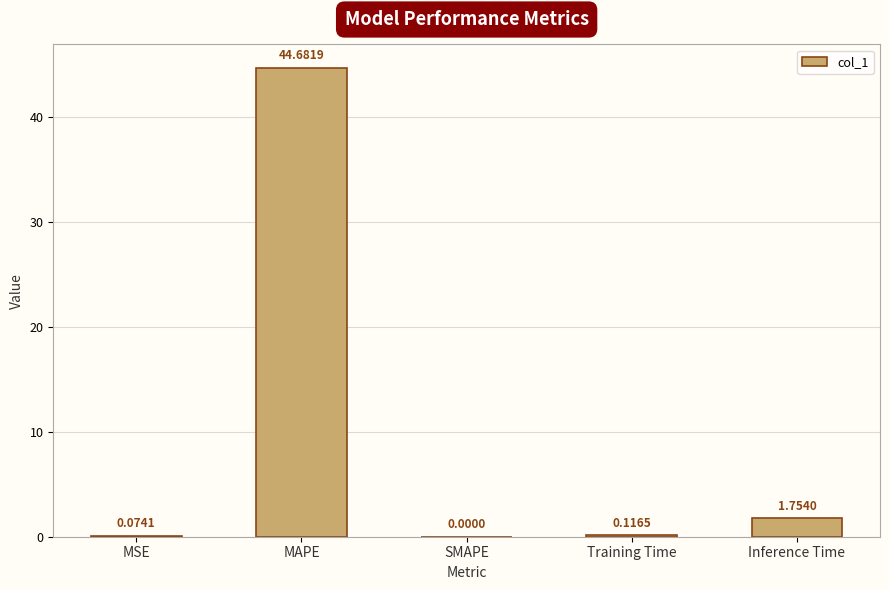

Which has a higher value, Inference Time or MAPE?

MAPE